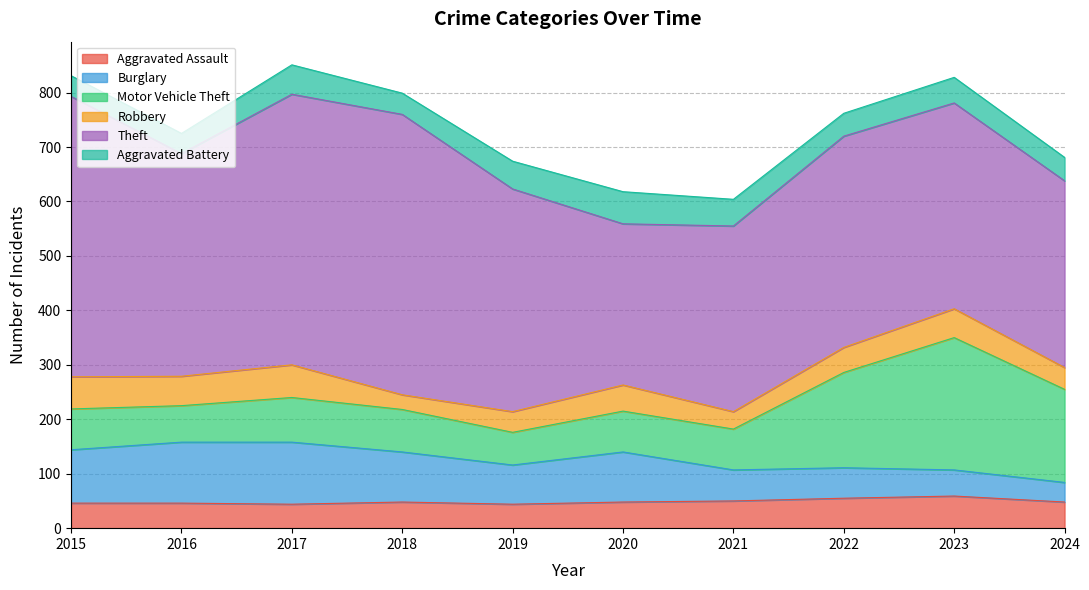

Which series ends up on top after the final intersection of Aggravated Battery and Robbery?

Aggravated Battery